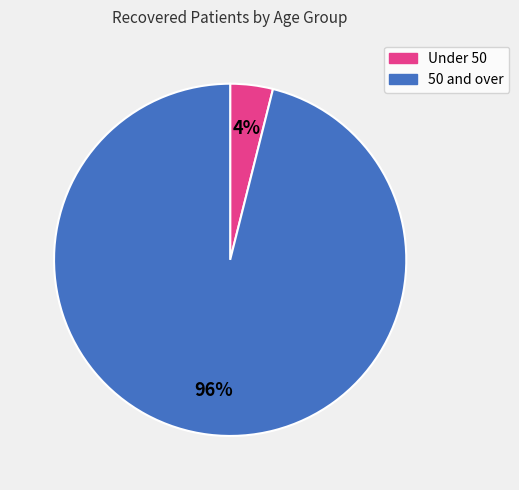

Is there a majority slice in this chart?

Yes